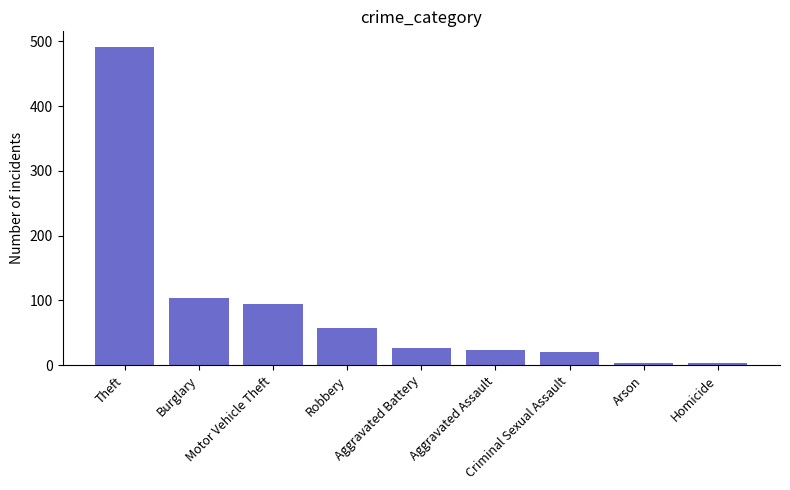

What is the sum of all values?

823